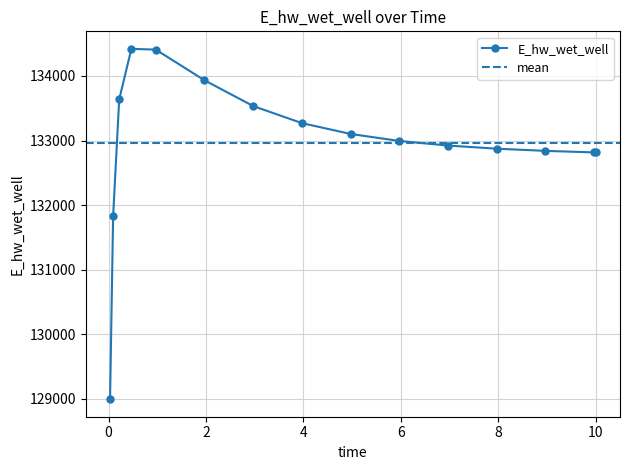

Reading left to right, extract all data points from this chart.

0.03125=128992.8	0.09375=131823.8	0.21875=133636.4	0.46875=134419.7	0.96875=134408.1	1.96875=133933.2	2.96875=133533.7	3.96875=133269.4	4.96875=133101.4	5.96875=132993.2	6.96875=132921.7	7.96875=132873.2	8.96875=132839.4	9.96875=132815.5	10=132814.9